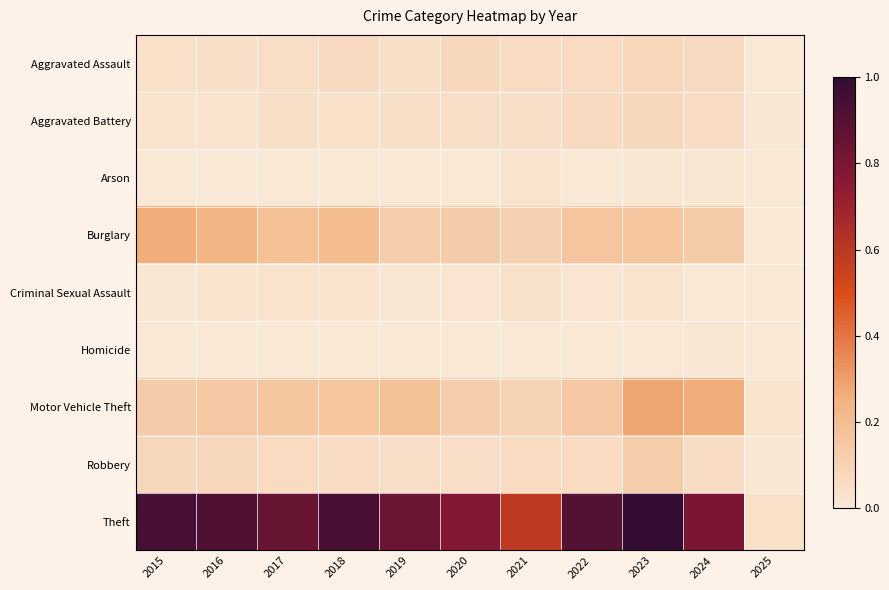

At how many categories does at least one series exceed 120?

10